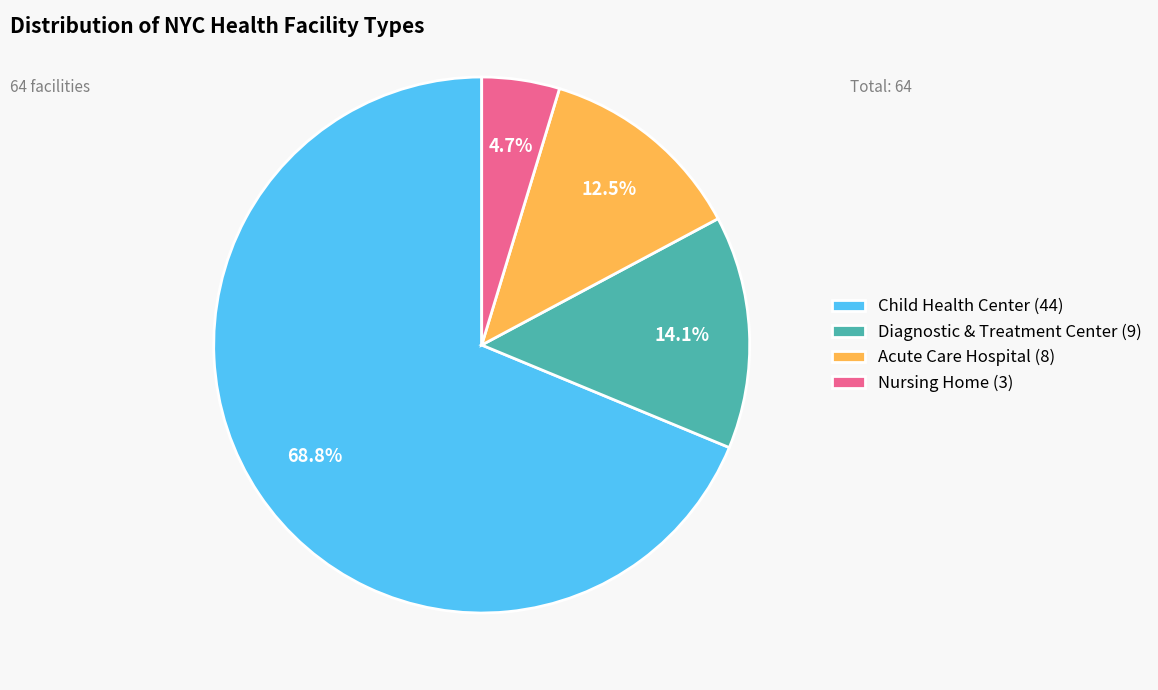

What portion of the pie excludes Diagnostic & Treatment Center?

85.9%